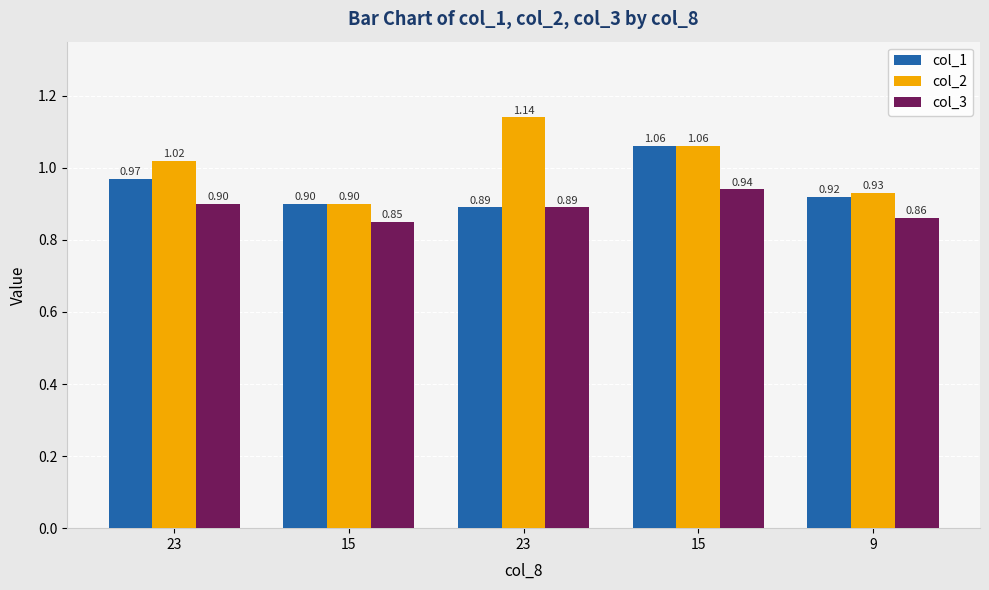

Count the number of data series in this chart.

3